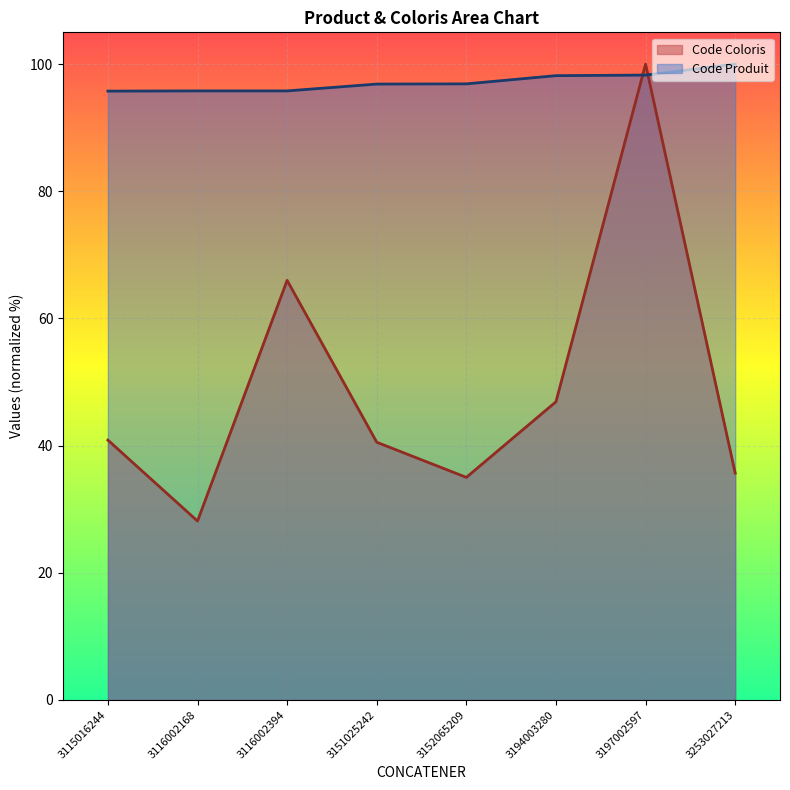

Rank the series at 3115016244 from highest to lowest value.

Code Produit, Code Coloris